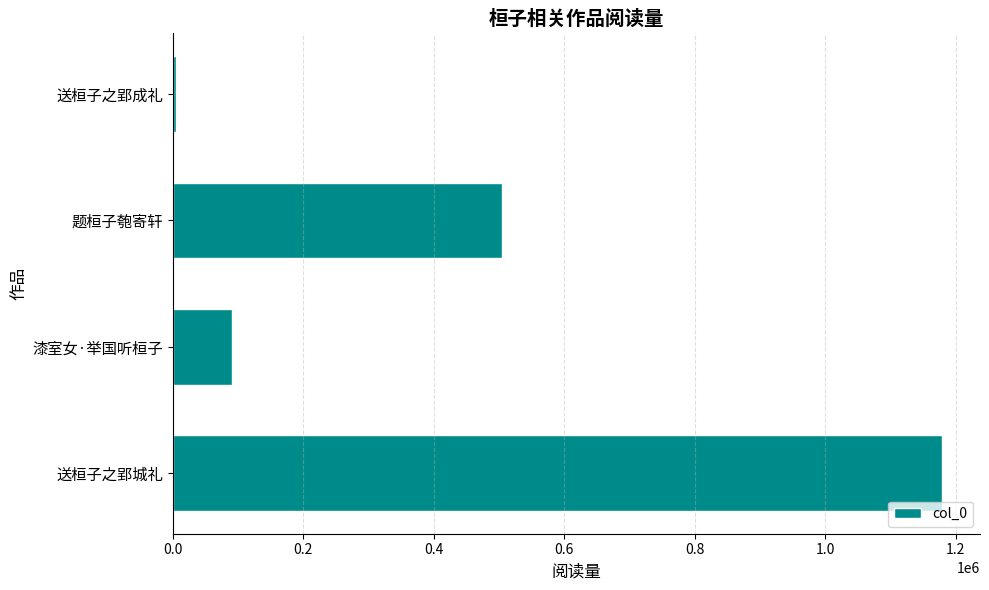

What is the greatest value displayed?

1178483